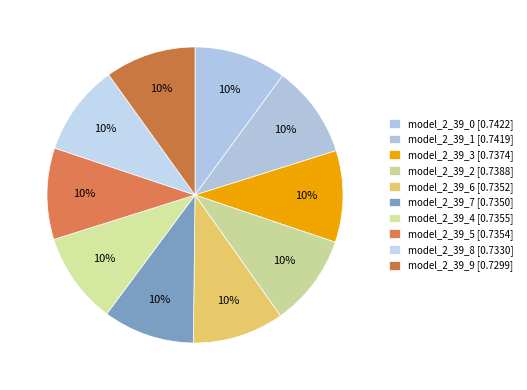

To the nearest percent, what portion does model_2_39_7 represent?

10%